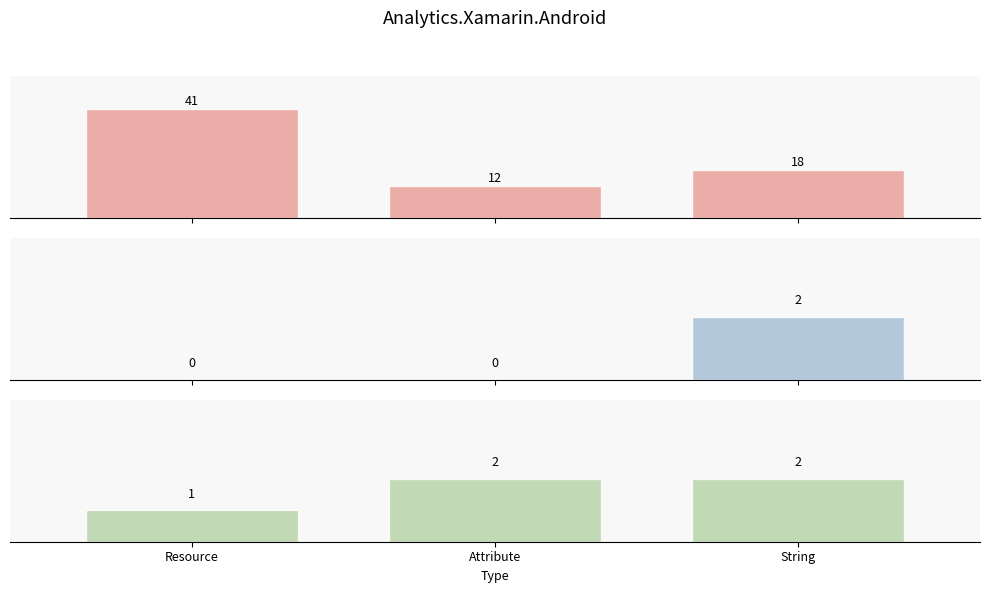

Reading left to right, extract all data points from this chart.

LOC: 41	12	18
NOF: 0	0	2
NOM: 1	2	2